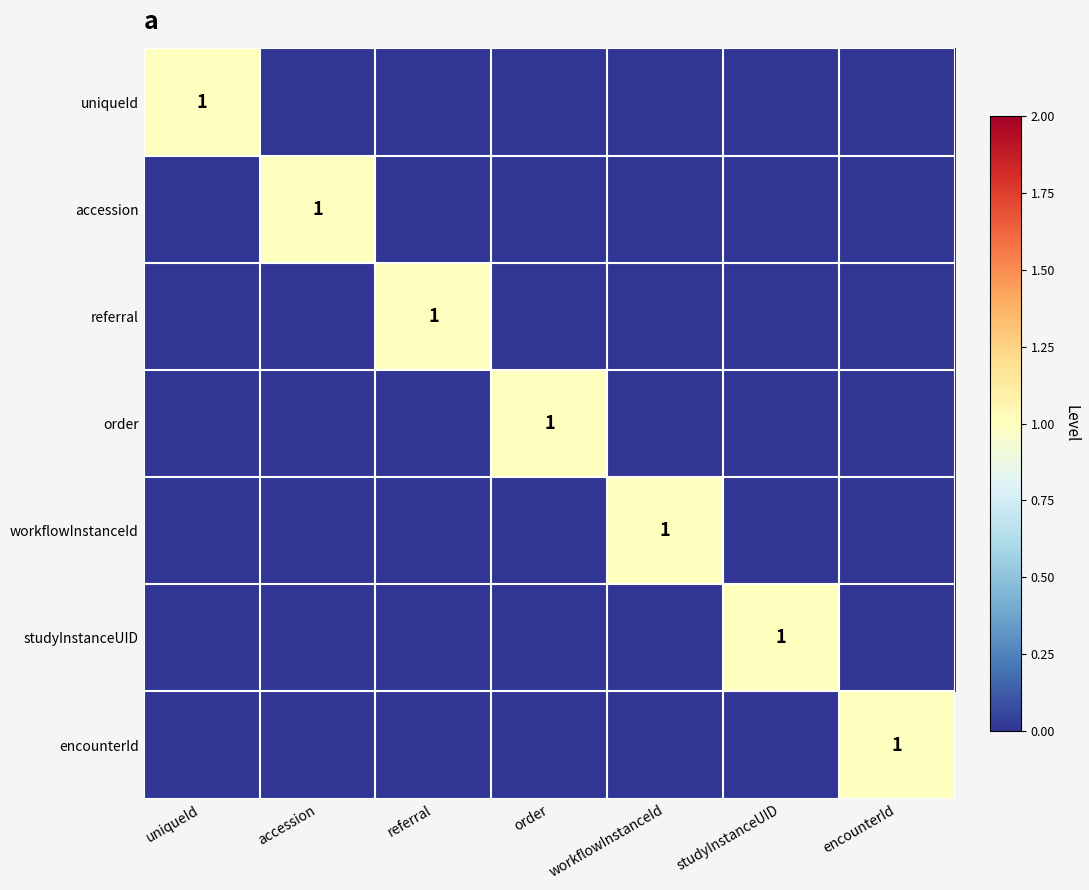

Which has a higher value, accession or encounterId?

accession